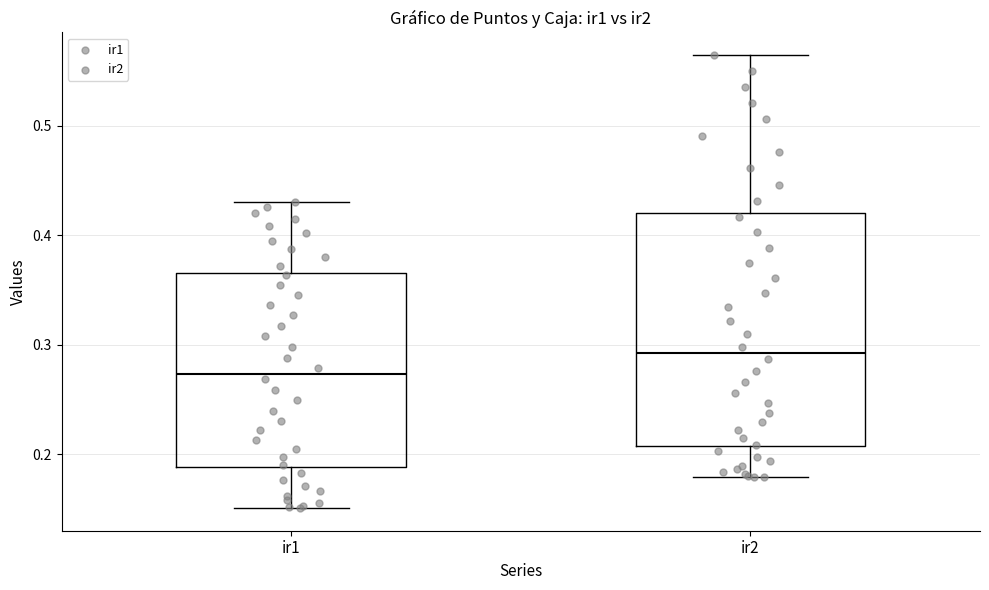

Which box has the highest median line?

ir2